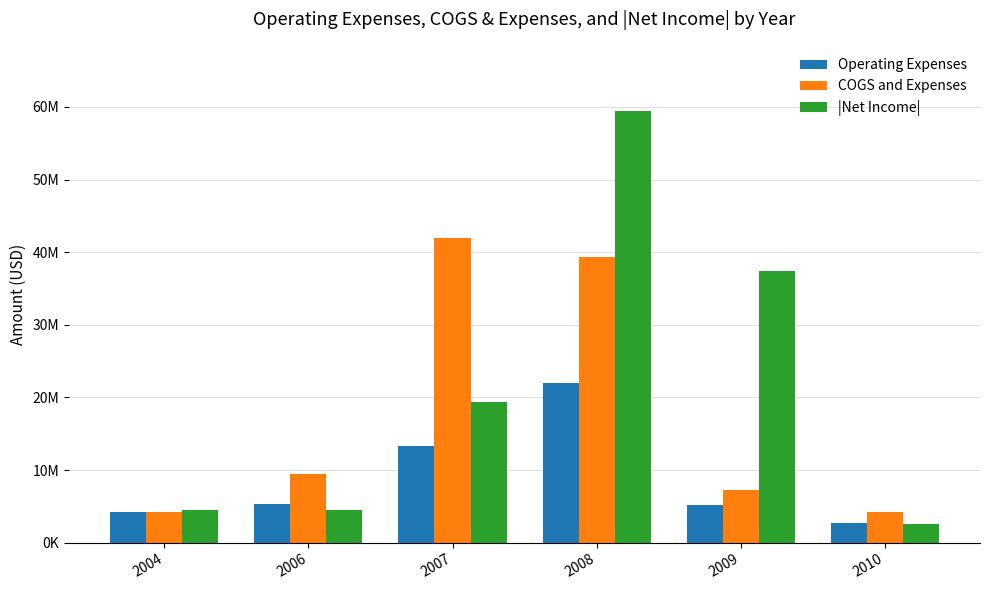

What are all the series names shown in the legend?

Operating Expenses, COGS and Expenses, |Net Income|